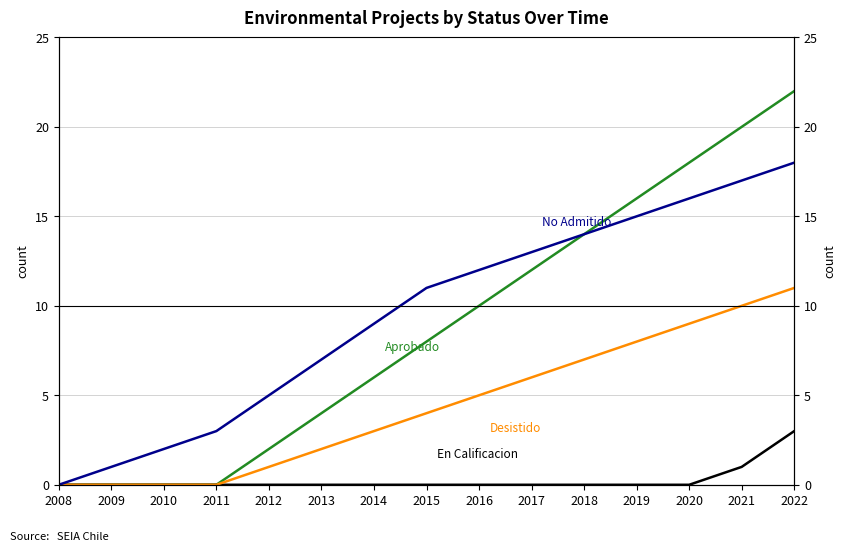

True or false: En Calificacion and Aprobado intersect in this chart.

False